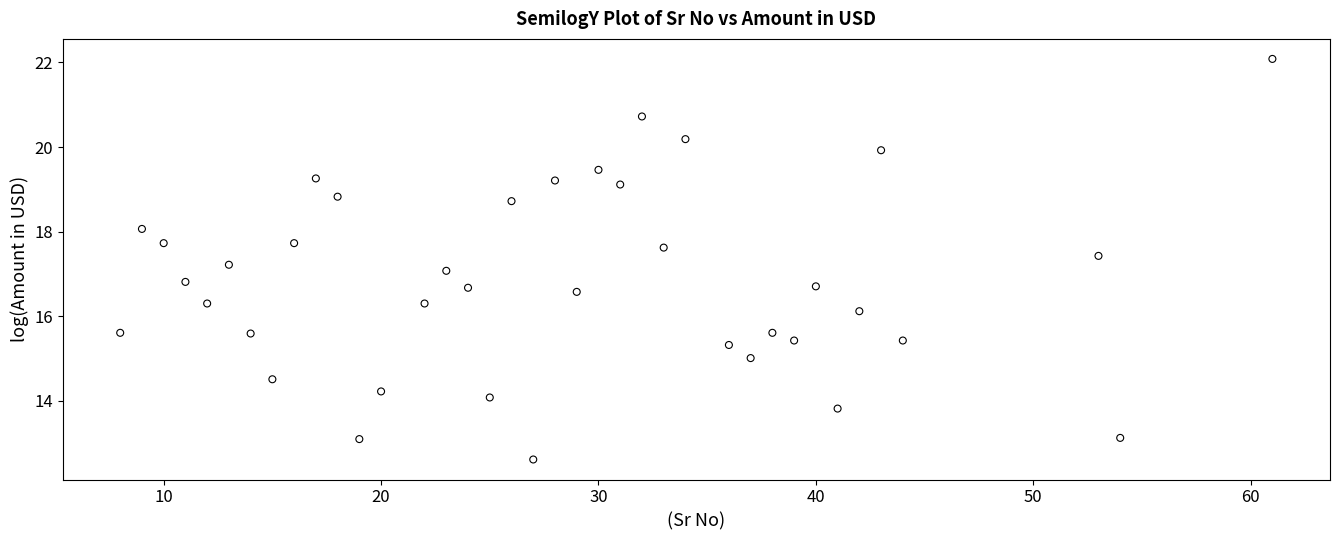

What is the range of X values (max minus min)?

53.0